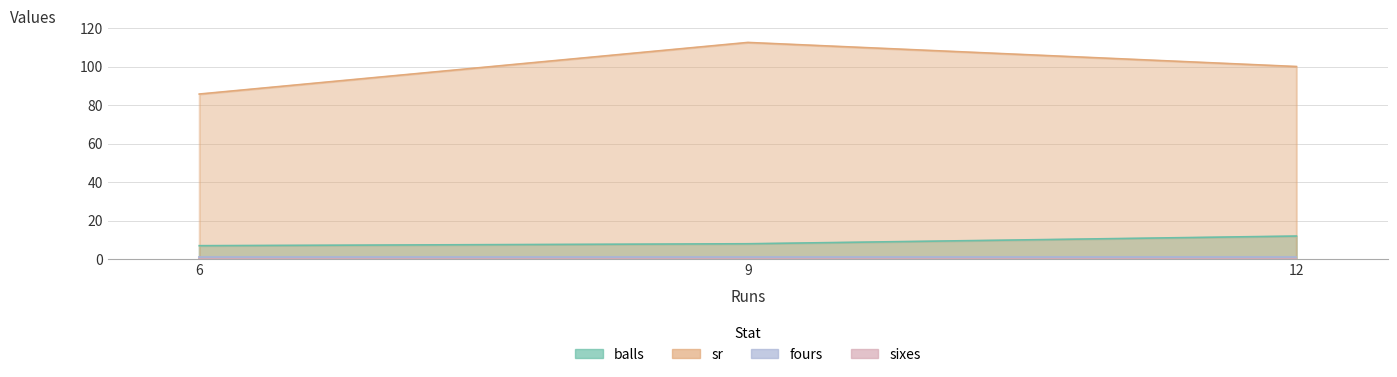

True or false: balls has a value of 20.2 at 12.

False